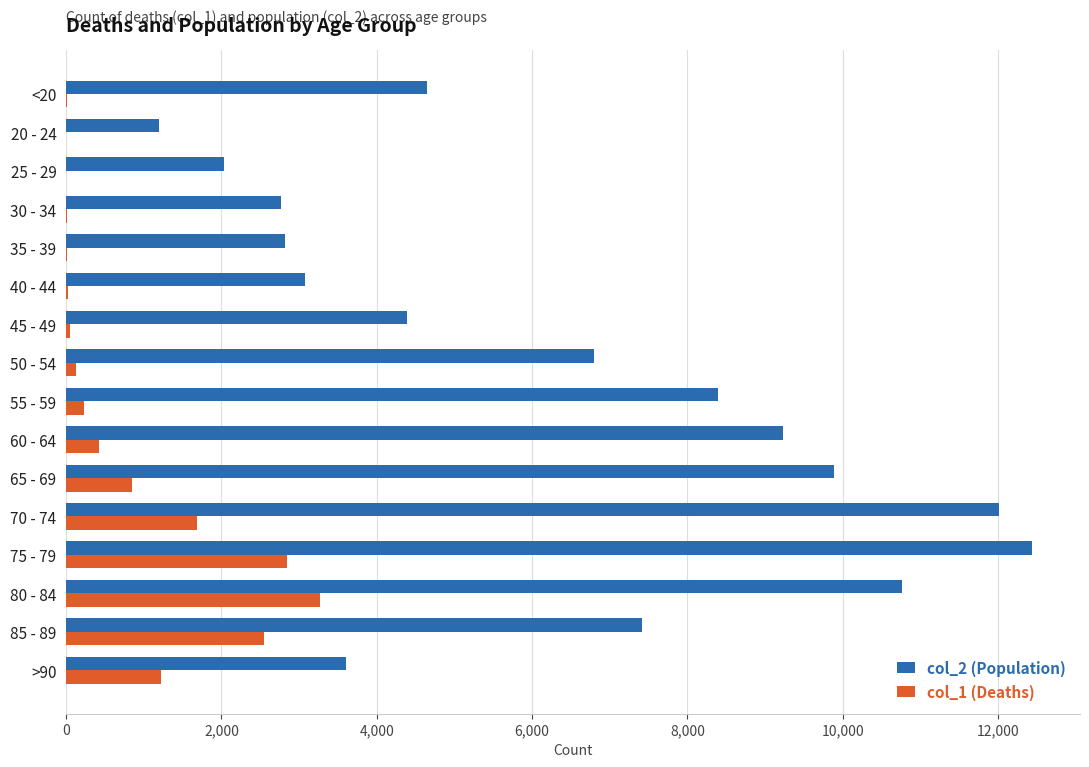

Is the value of col_1 (Deaths) at 55 - 59 greater than the value of col_2 (Population) at 60 - 64?

No